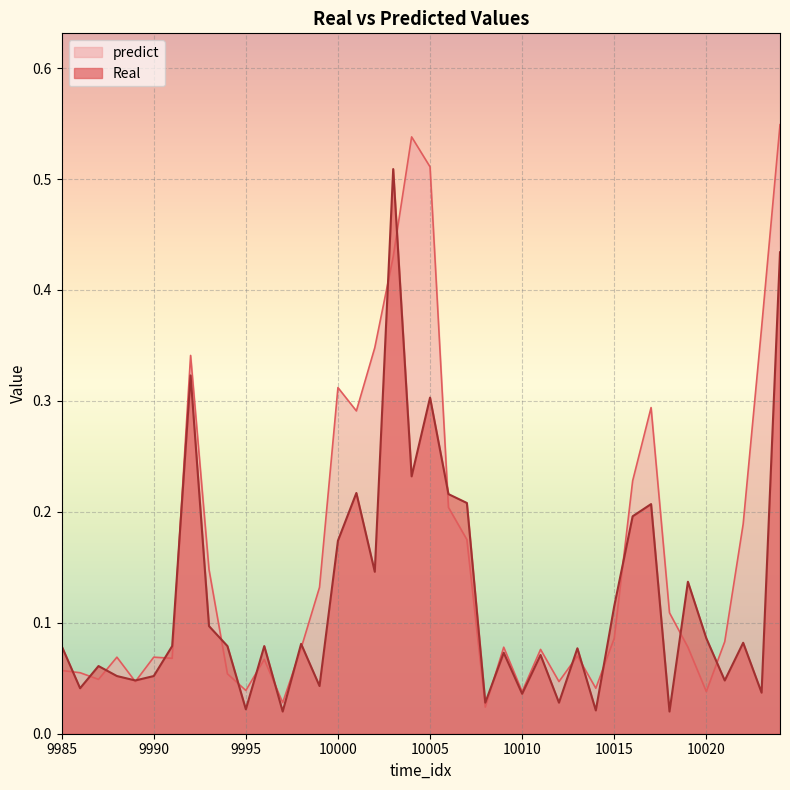

What is the value of the Real point at the 20th from the left?

0.2